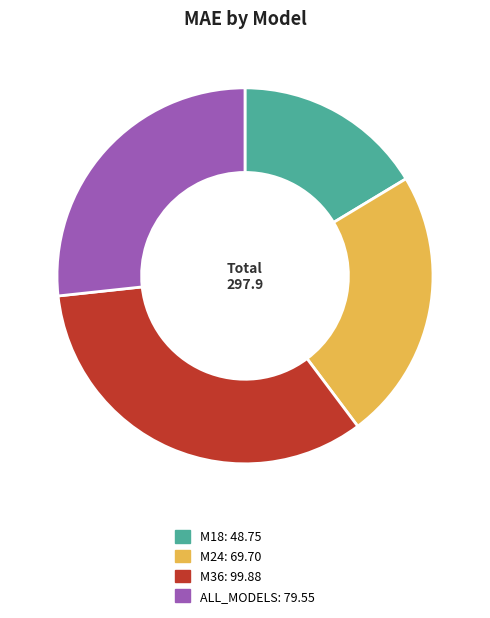

Which has a higher value, M24 or M18?

M24